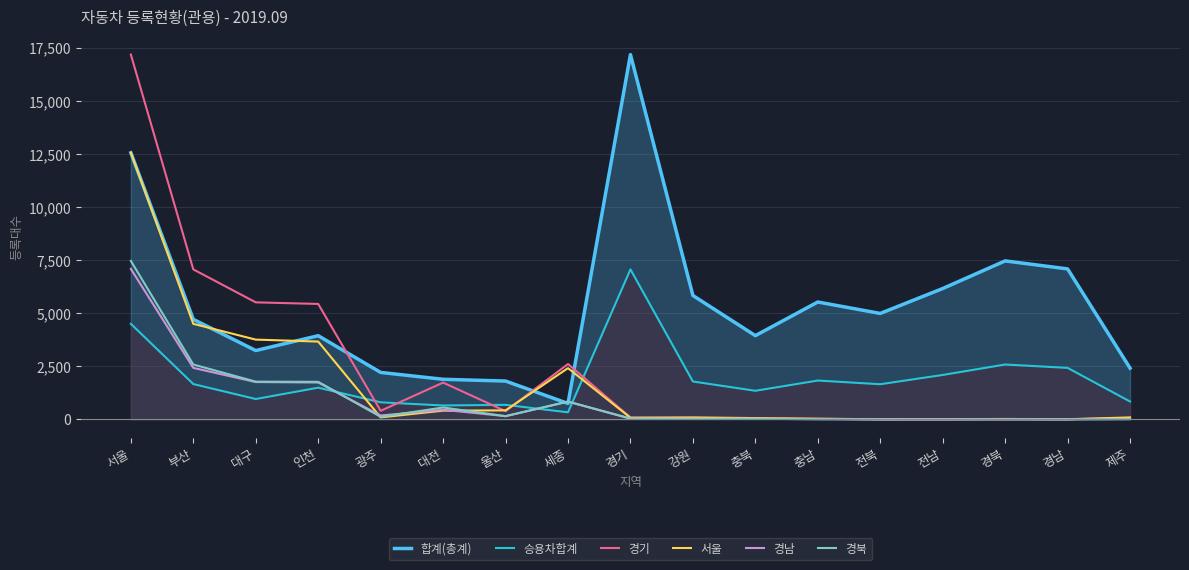

What is the label of the 5th point from the right?

전북